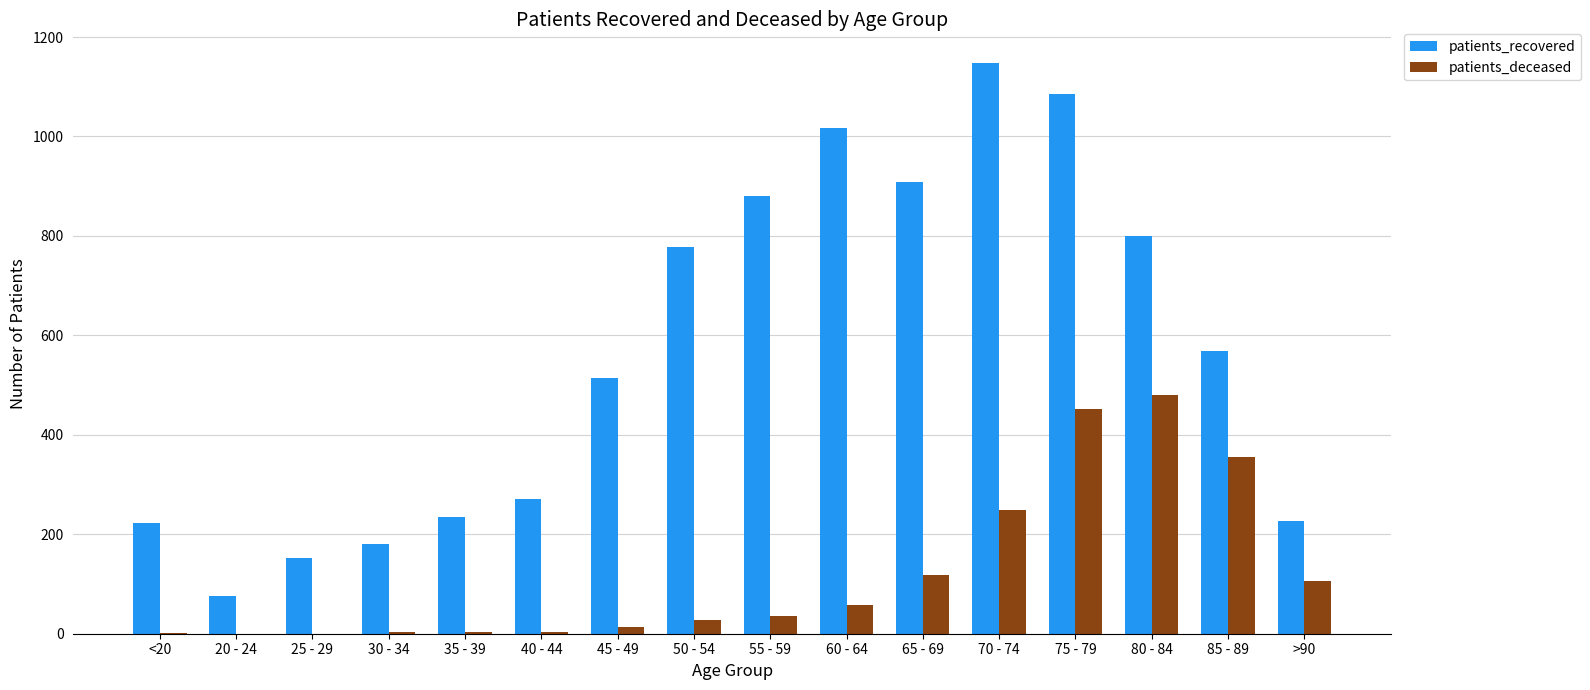

Which category has the highest value in the patients_deceased series?

80 - 84